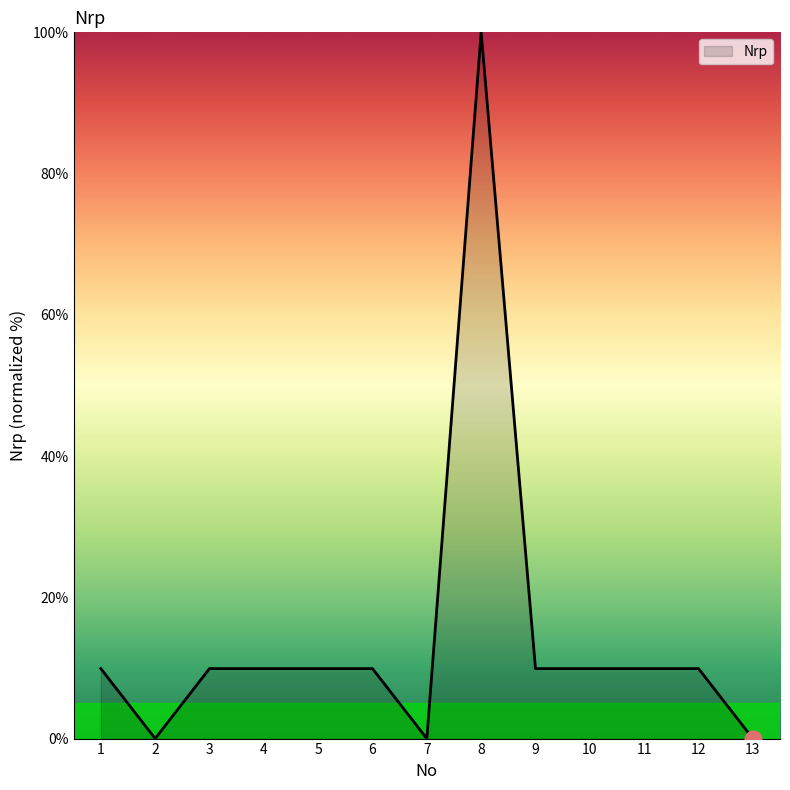

How many values are below 9?

3